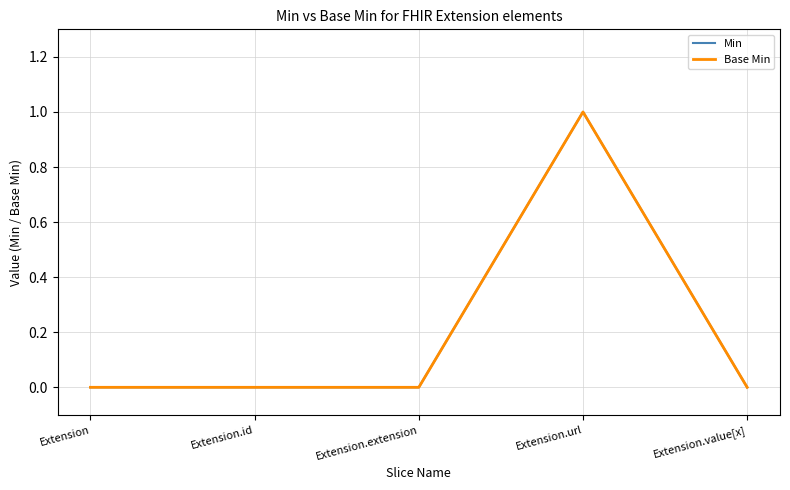

The Base Min series shows 0 at Extension.value[x]. True or false?

True